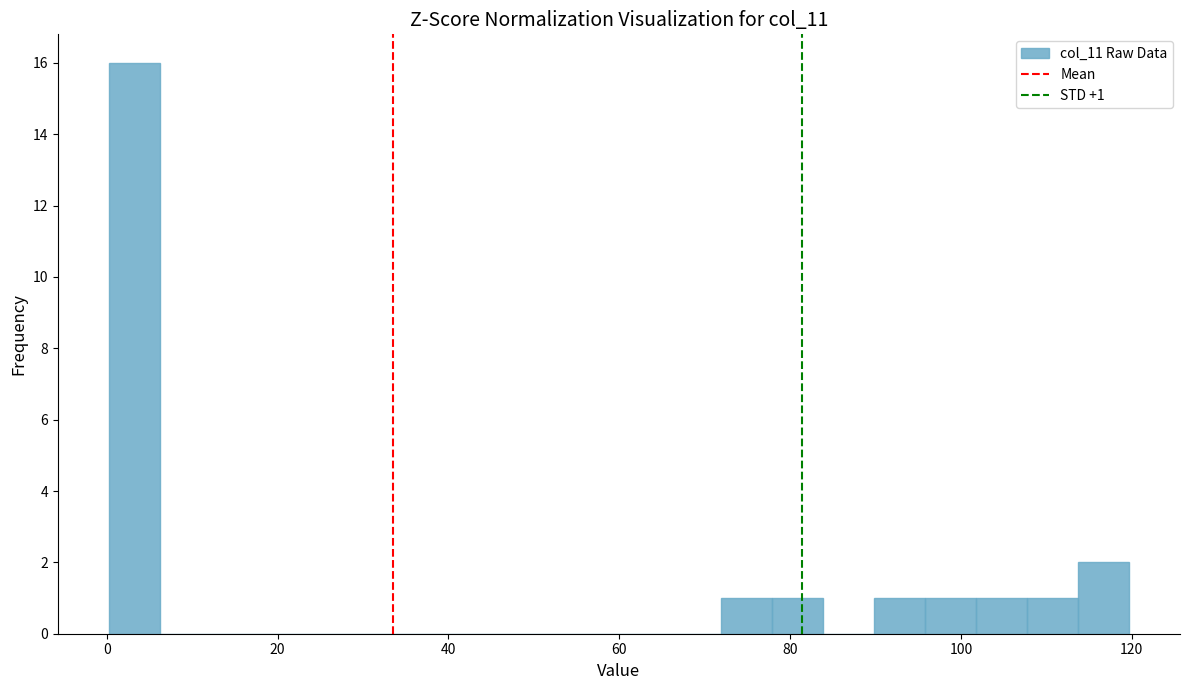

Around what value on the x-axis is the tallest bar? Give the approximate position of its centre, as read against the axis.

4